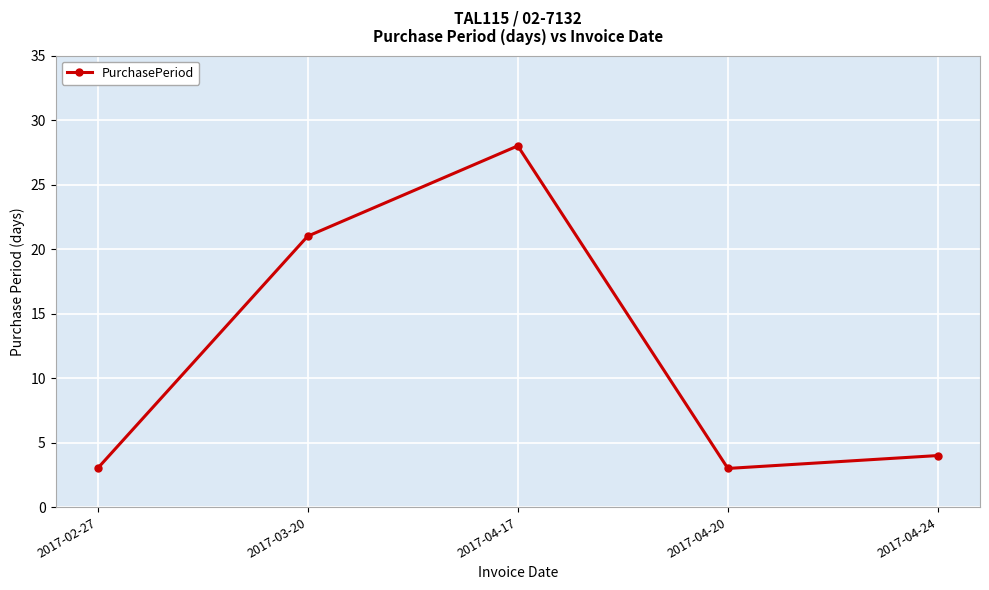

Reading left to right, what are all the values shown in this chart?

3	21	28	3	4